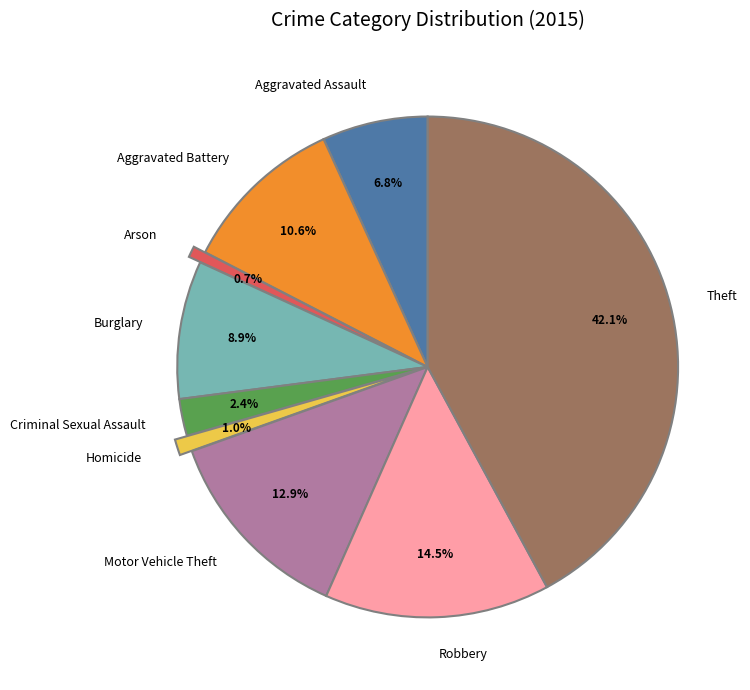

To the nearest percent, what is the difference between the largest and smallest slice percentages?

41%